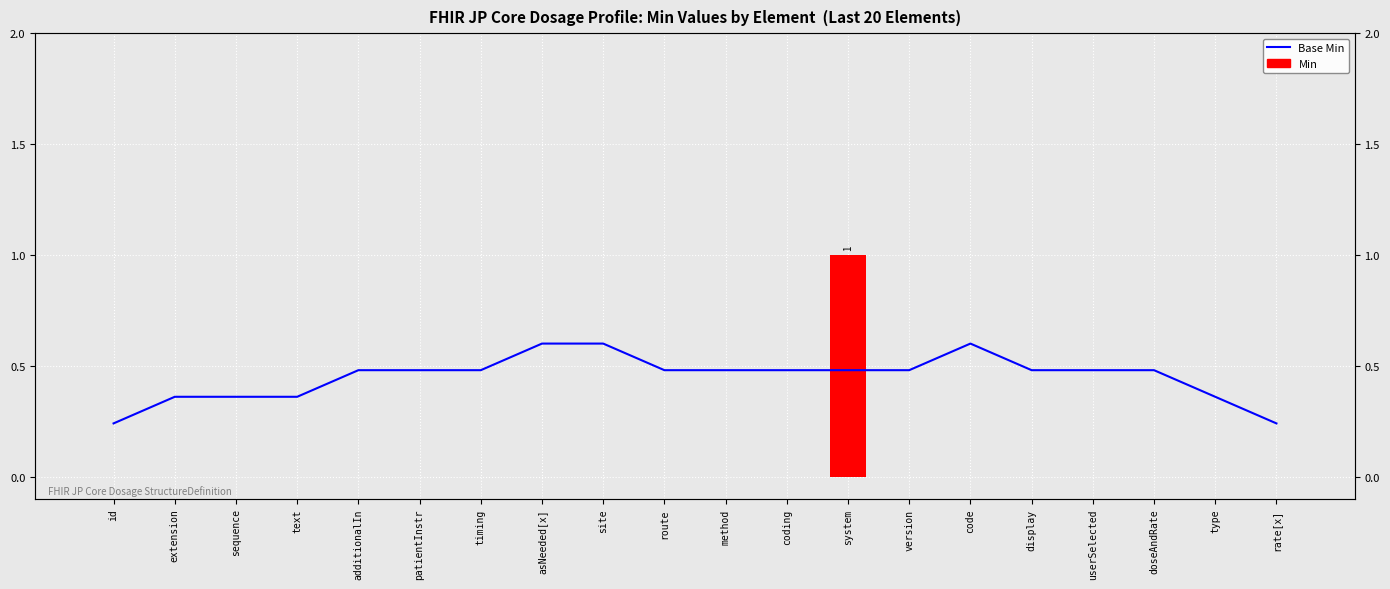

Reading left to right, transcribe all the data shown in this chart.

Base Min: 0.2	0.4	0.4	0.4	0.5	0.5	0.5	0.6	0.6	0.5	0.5	0.5	0.5	0.5	0.6	0.5	0.5	0.5	0.4	0.2
Min: 0.0	0.0	0.0	0.0	0.0	0.0	0.0	0.0	0.0	0.0	0.0	0.0	1.0	0.0	0.0	0.0	0.0	0.0	0.0	0.0